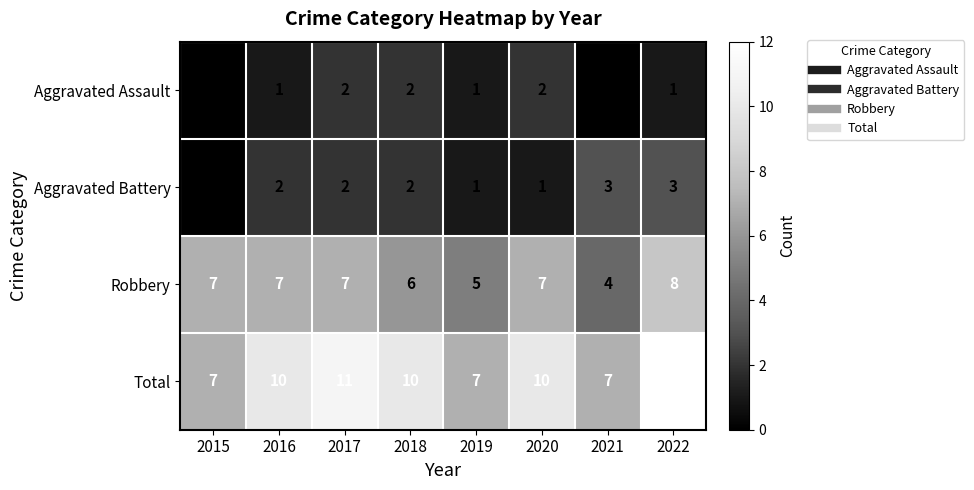

At how many categories does at least one series exceed 8?

5